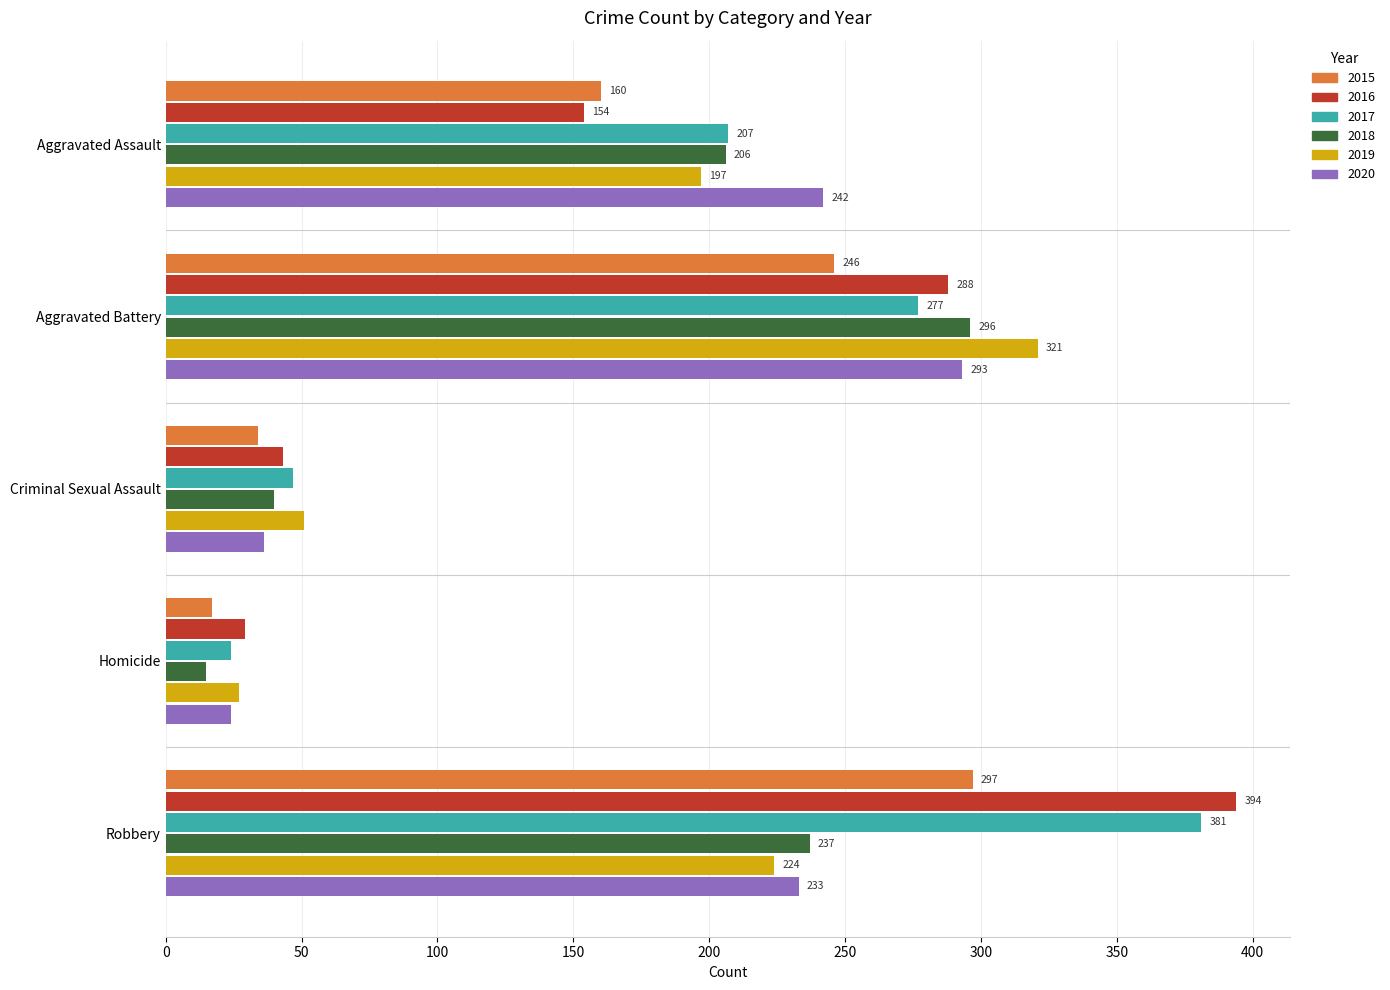

How many data points in 2019 are less than 197?

2